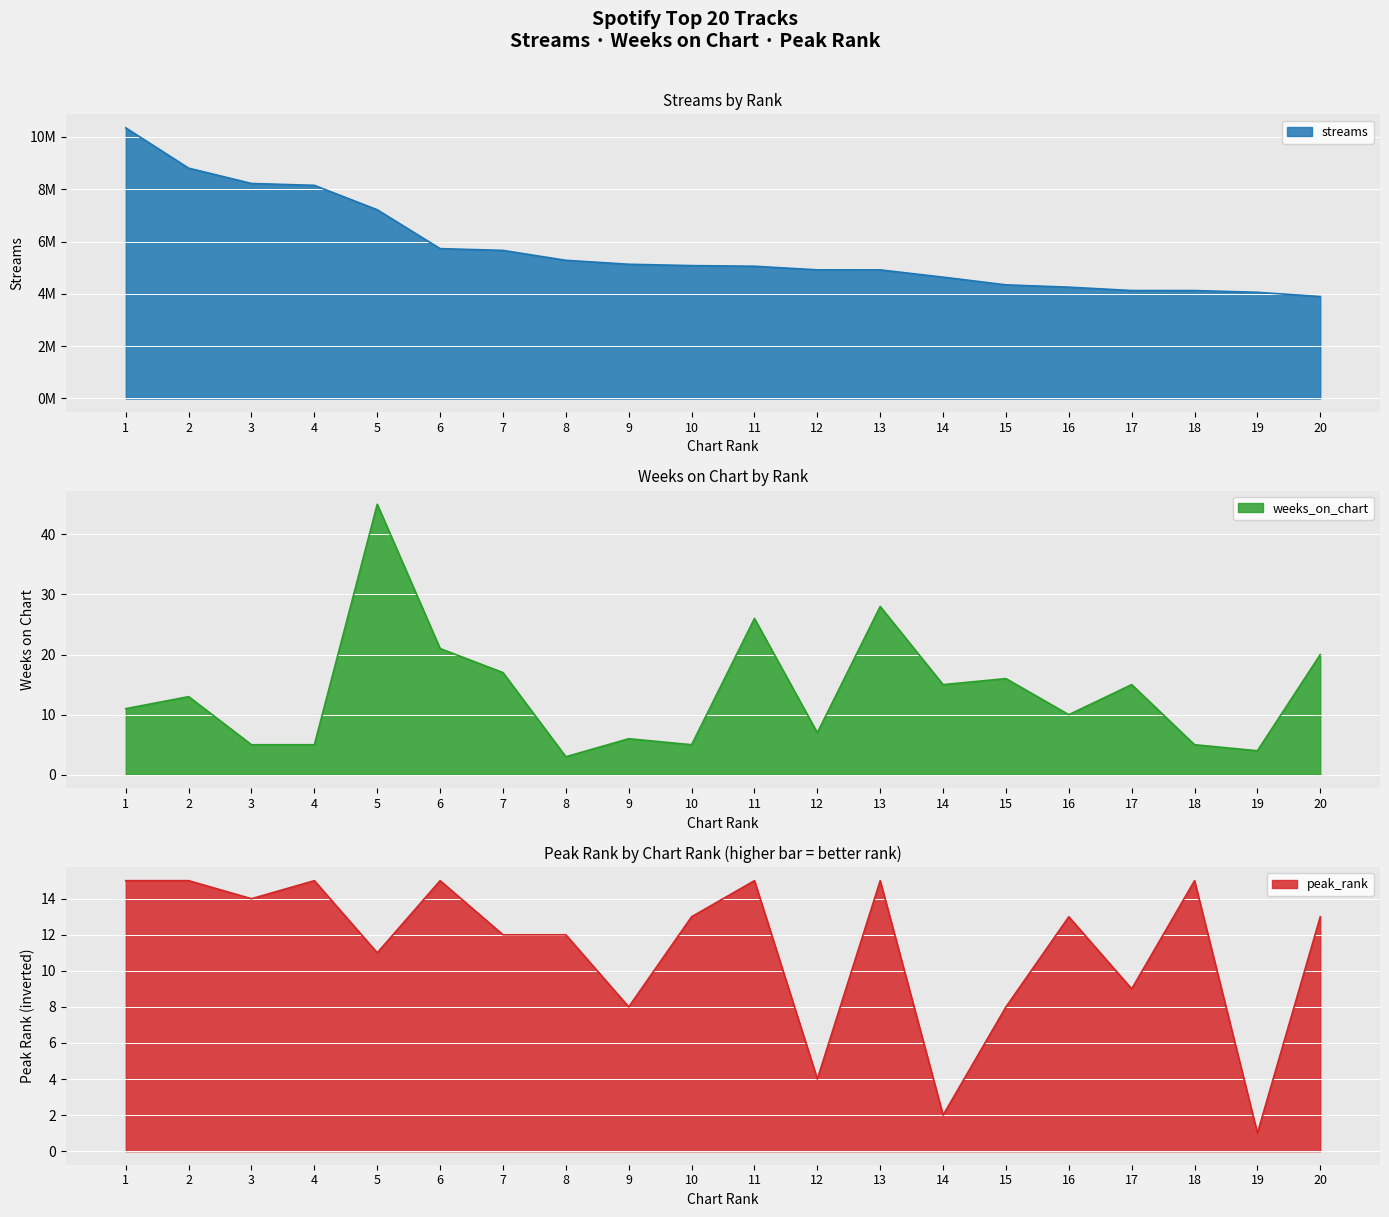

What is the value of the peak_rank point at the 16th from the left?

13